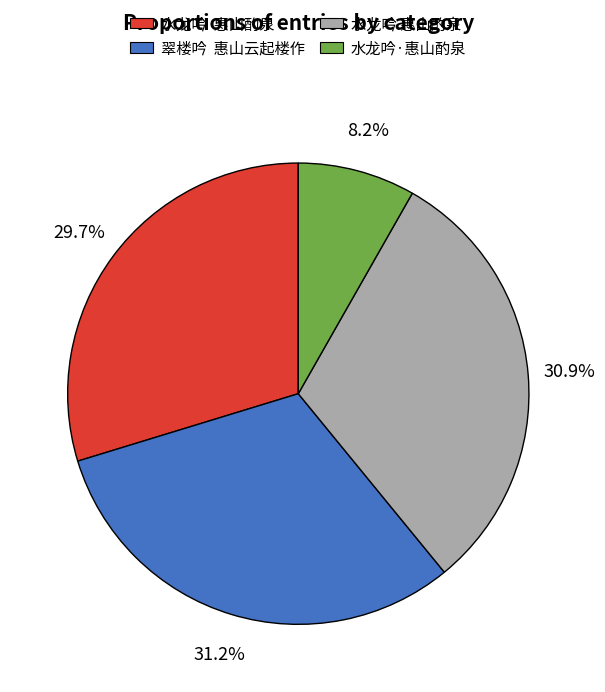

Does any single category account for the majority?

No